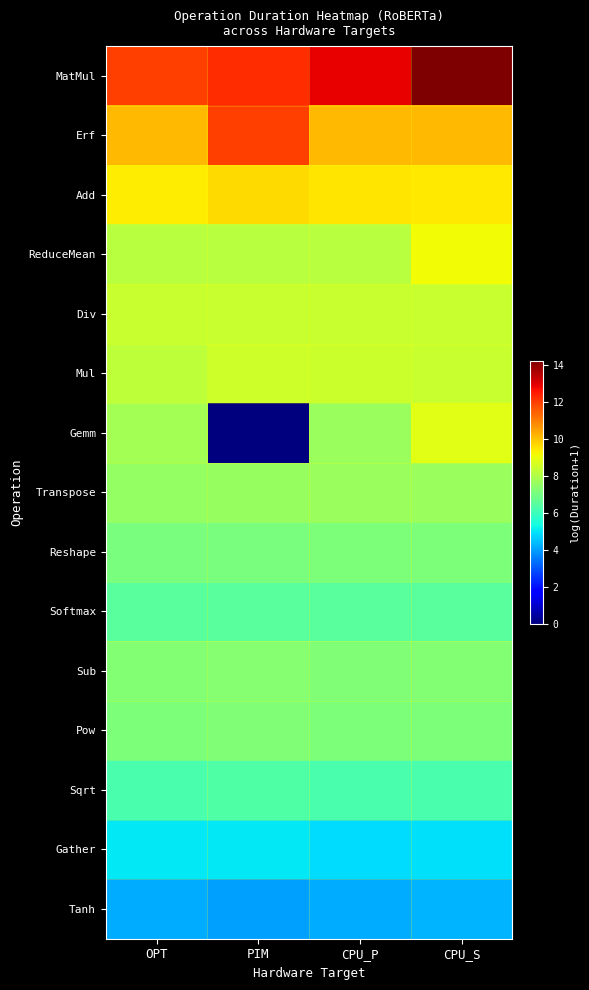

Reading right to left, transcribe all the data shown in this chart.

MatMul: CPU_S=14.2	CPU_P=12.9	PIM=12.2	OPT=12.0
Erf: CPU_S=10.1	CPU_P=10.1	PIM=12.0	OPT=10.1
Add: CPU_S=9.4	CPU_P=9.5	PIM=9.6	OPT=9.4
ReduceMean: CPU_S=9.2	CPU_P=8.1	PIM=8.1	OPT=8.1
Div: CPU_S=8.4	CPU_P=8.4	PIM=8.4	OPT=8.4
Mul: CPU_S=8.4	CPU_P=8.4	PIM=8.5	OPT=8.2
Gemm: CPU_S=8.9	CPU_P=7.6	PIM=0.0	OPT=7.8
Transpose: CPU_S=7.7	CPU_P=7.6	PIM=7.6	OPT=7.5
Reshape: CPU_S=7.1	CPU_P=7.1	PIM=7.1	OPT=7.1
Softmax: CPU_S=6.5	CPU_P=6.5	PIM=6.5	OPT=6.6
Sub: CPU_S=7.2	CPU_P=7.2	PIM=7.3	OPT=7.2
Pow: CPU_S=7.1	CPU_P=7.2	PIM=7.2	OPT=7.1
Sqrt: CPU_S=6.3	CPU_P=6.3	PIM=6.3	OPT=6.2
Gather: CPU_S=4.9	CPU_P=4.8	PIM=5.0	OPT=5.0
Tanh: CPU_S=4.3	CPU_P=4.2	PIM=4.0	OPT=4.2